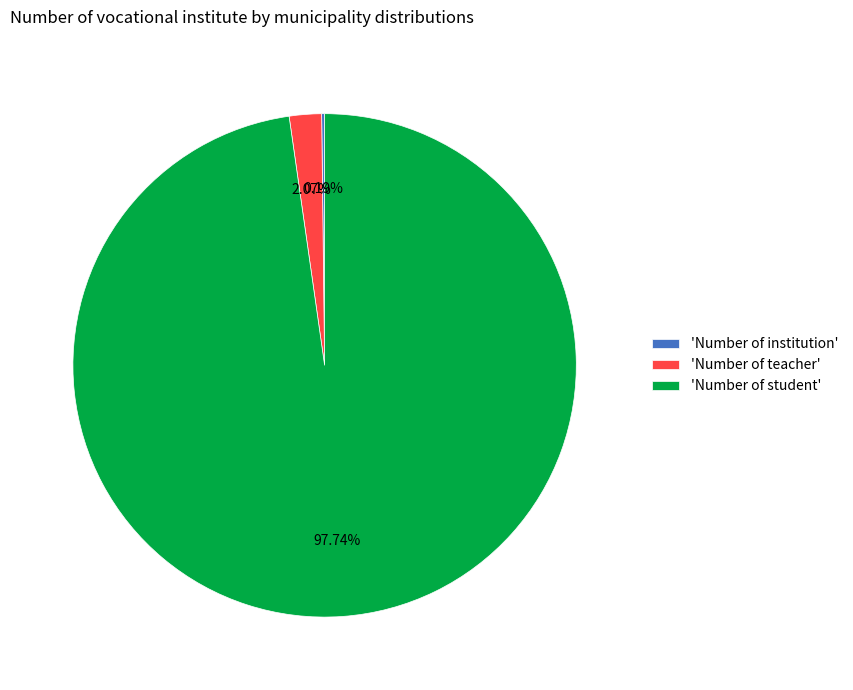

Which slice is the largest?

'Number of student'